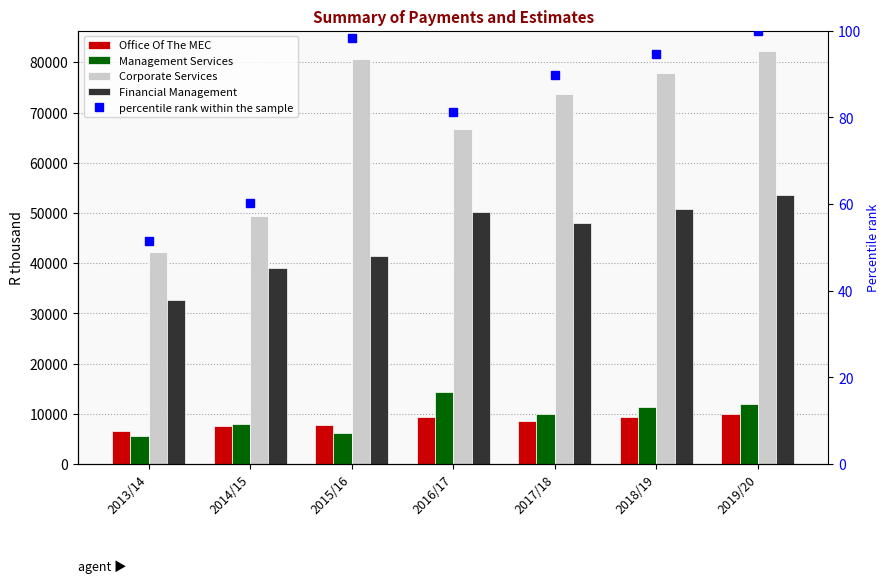

Does the chart contain any negative values?

No